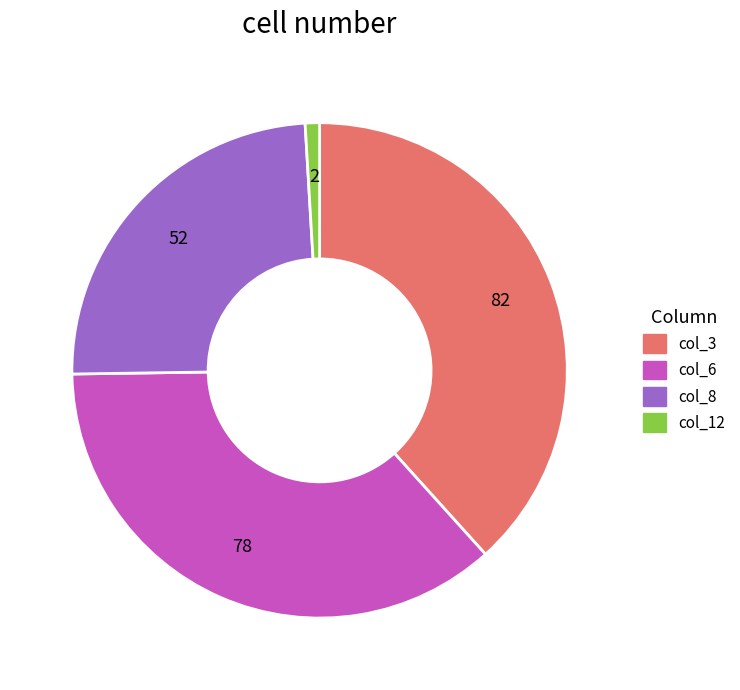

Is there any slice that represents more than half of the pie?

No